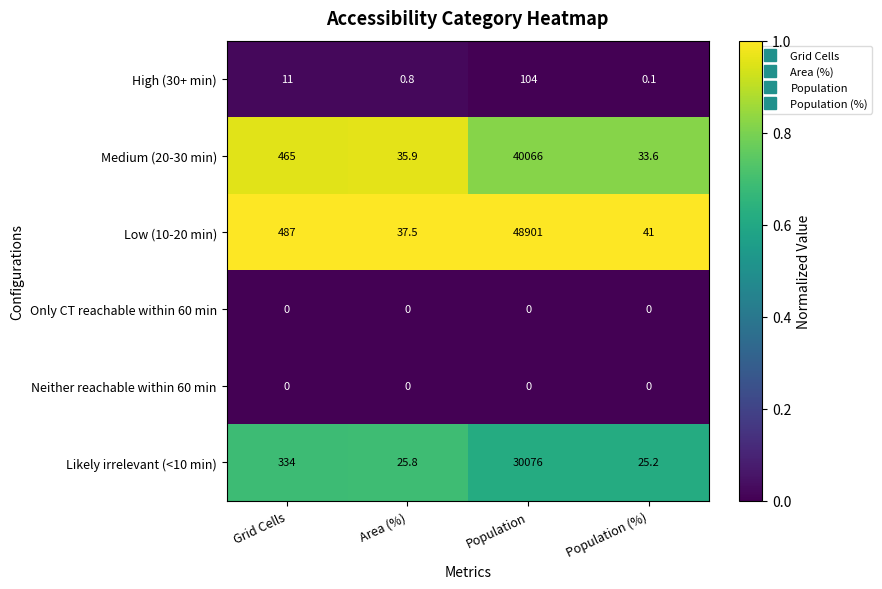

Reading left to right, transcribe all the data shown in this chart.

High (30+ min): 11.0	0.8	104.0	0.1
Medium (20-30 min): 465.0	35.9	40066.0	33.6
Low (10-20 min): 487.0	37.5	48901.0	41.0
Only CT reachable within 60 min: 0.0	0.0	0.0	0.0
Neither reachable within 60 min: 0.0	0.0	0.0	0.0
Likely irrelevant (<10 min): 334.0	25.8	30076.0	25.2